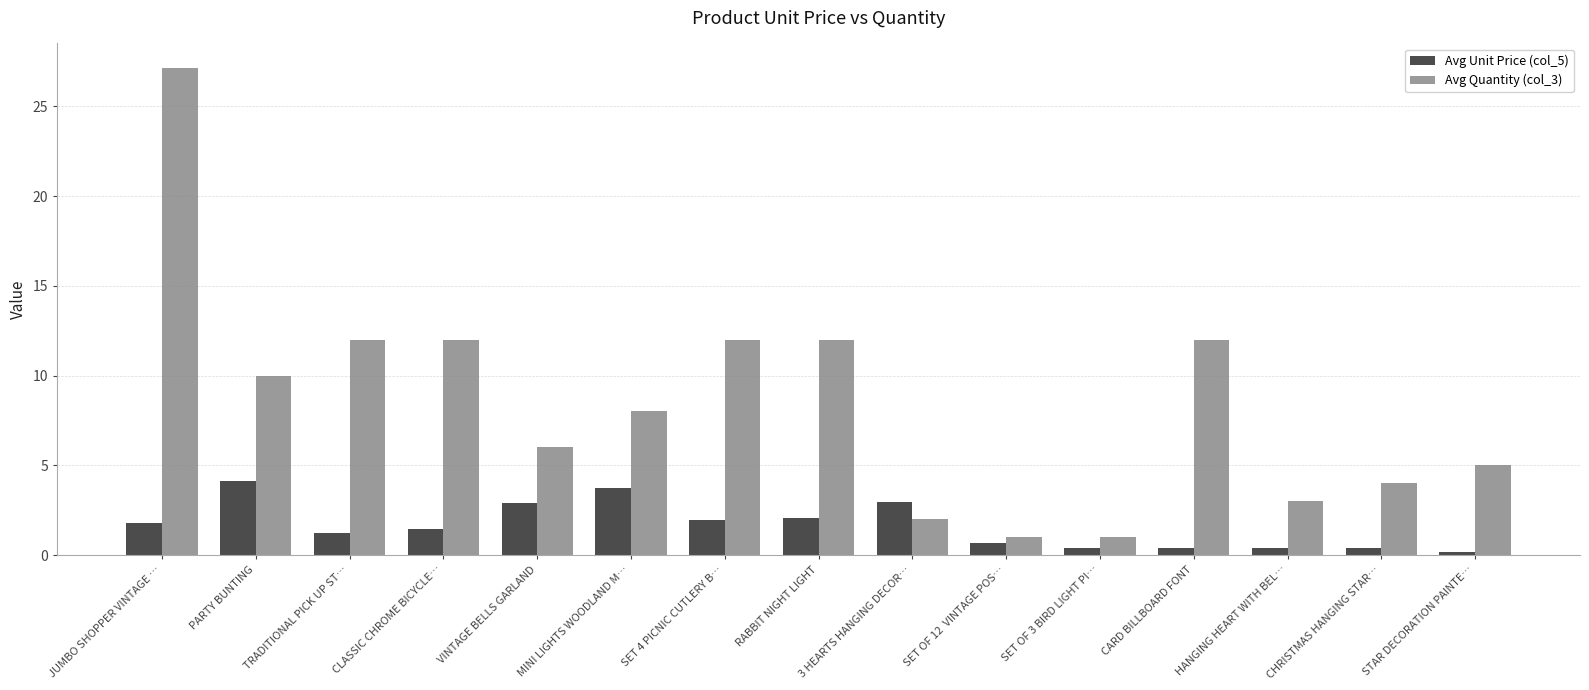

How many groups of bars are there?

15